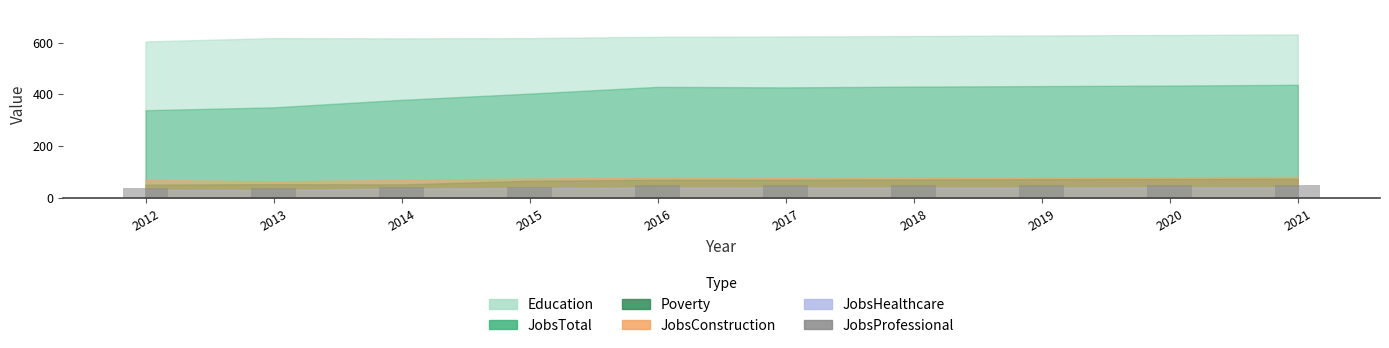

What is the sum of the values at 2018 and 2015?

92